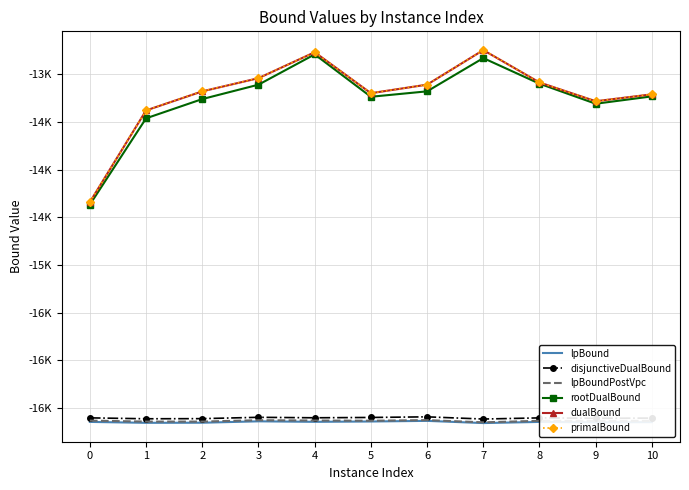

What are all the series names shown in the legend?

lpBound, disjunctiveDualBound, lpBoundPostVpc, rootDualBound, dualBound, primalBound